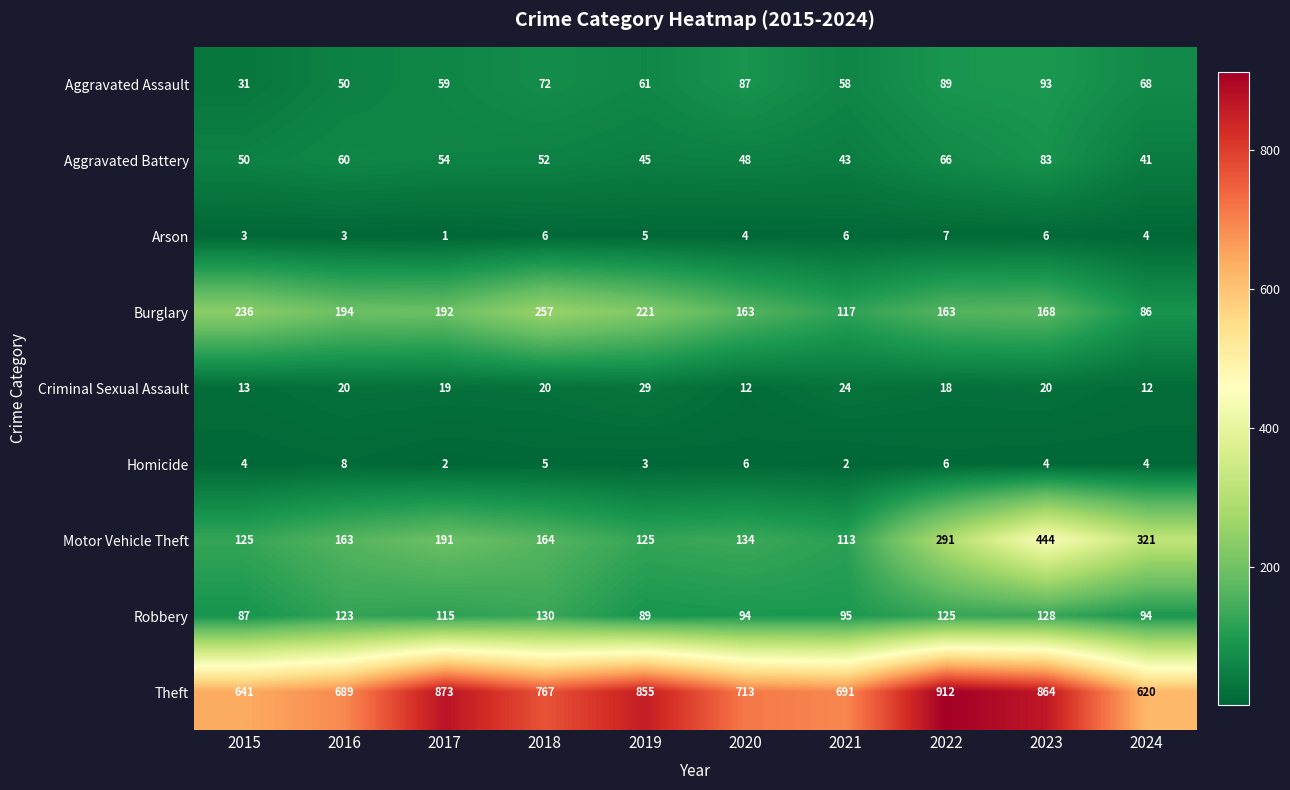

What is the minimum value shown in the chart?

1